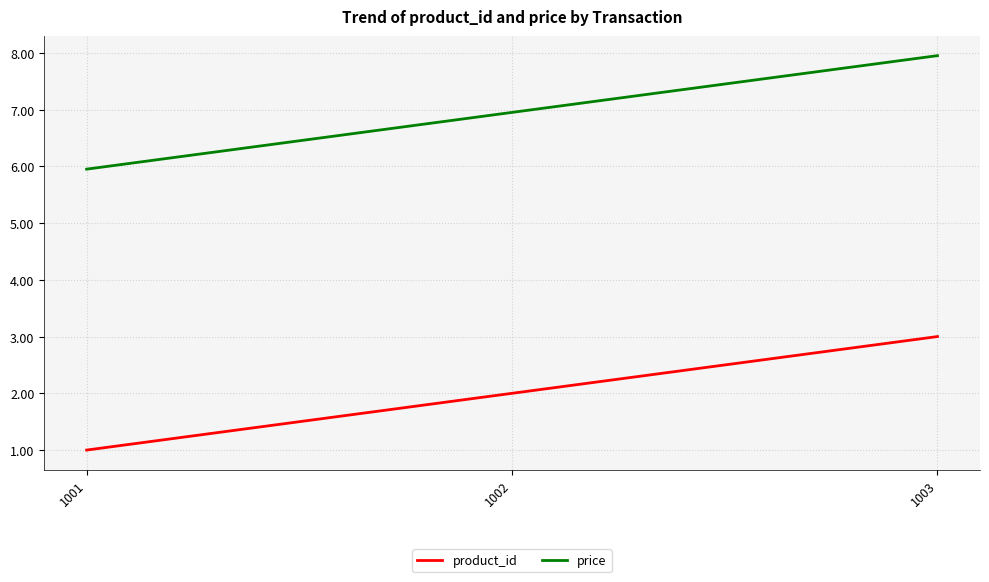

Read the price value at 1001.

6.0